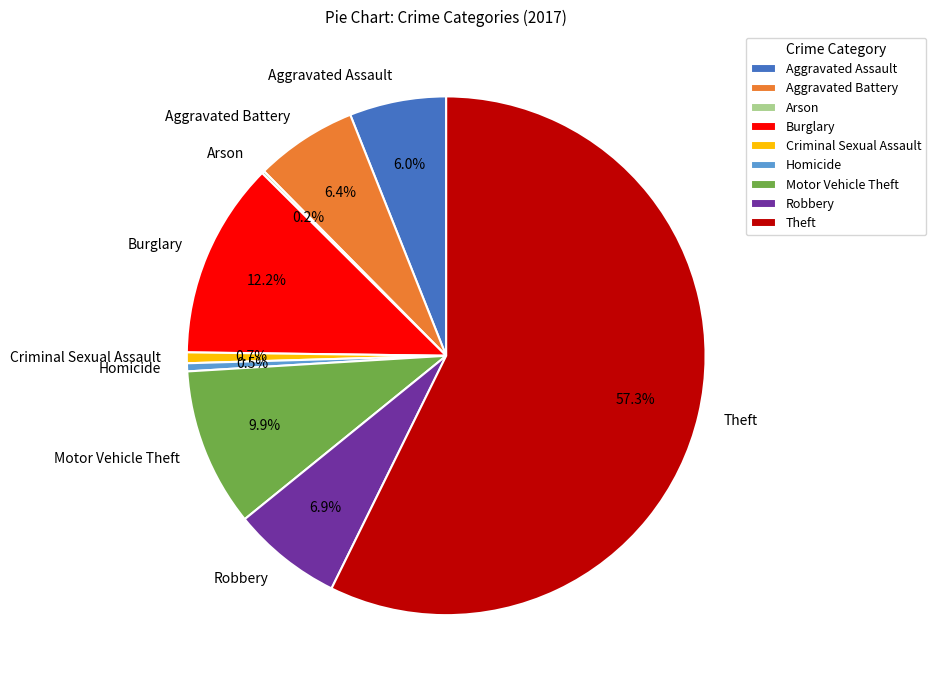

What is the ratio of the value at Robbery to the value at Aggravated Battery?

1.1